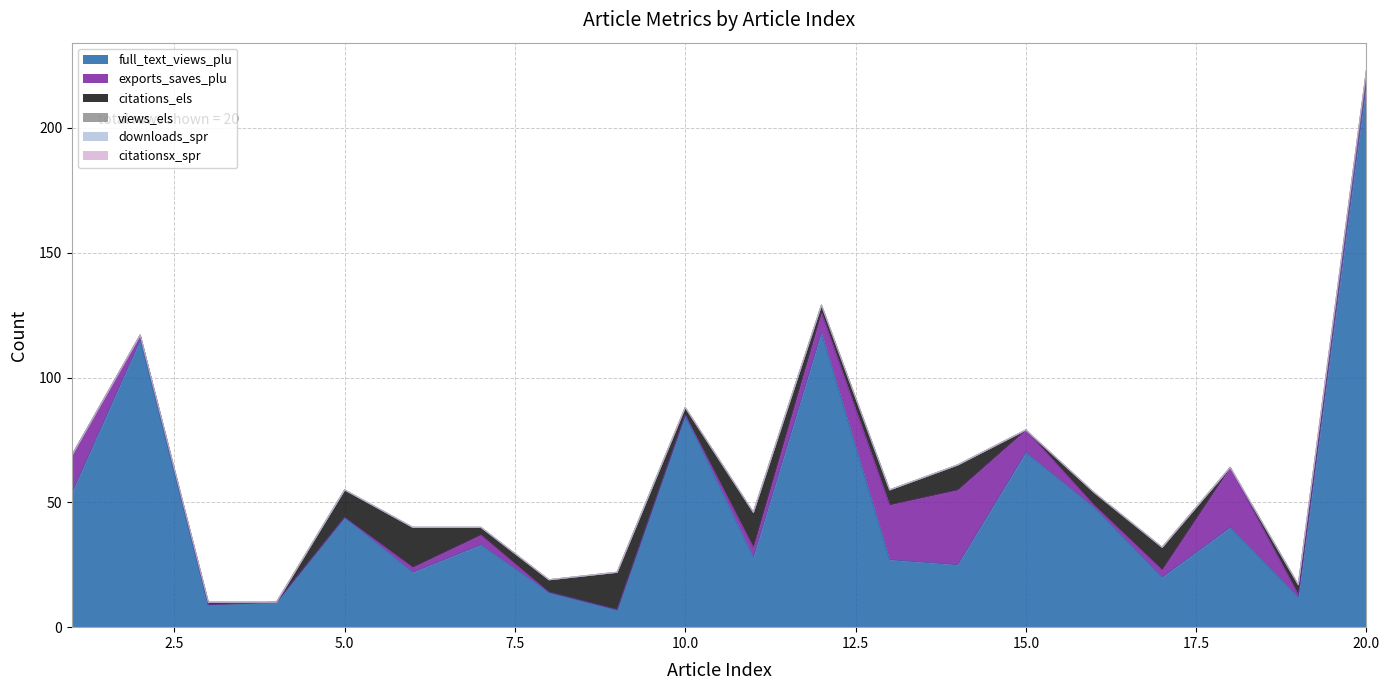

The downloads_spr series shows 0 at 2. True or false?

True